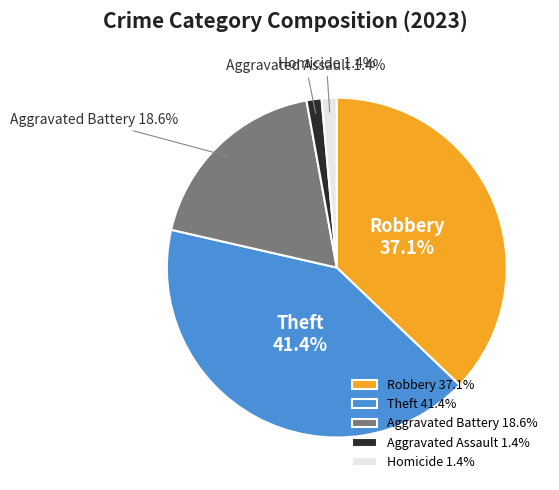

How many segments does this pie chart have?

5